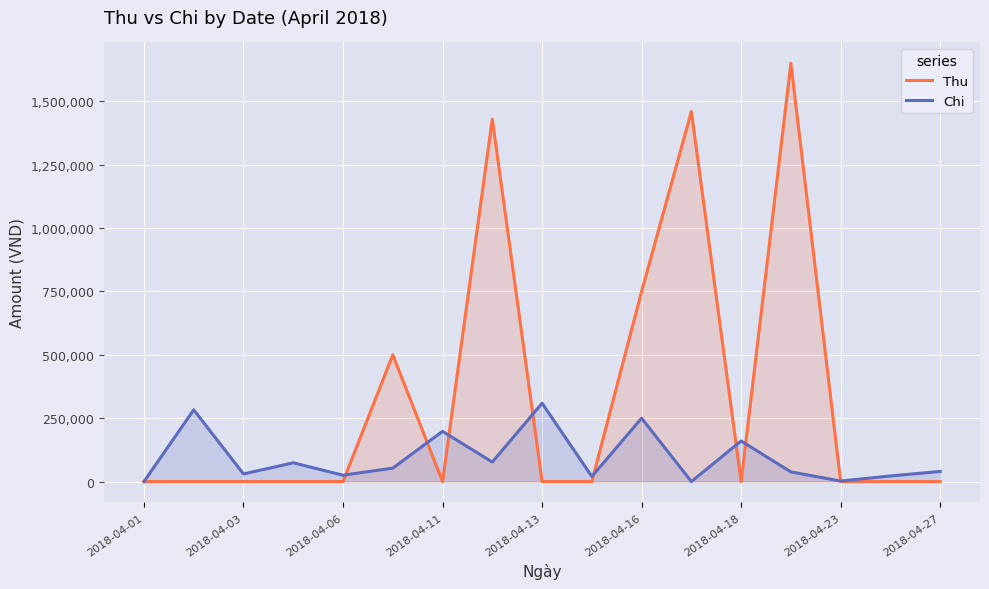

In Chi, how many points are higher than both neighbors (excluding endpoints)?

6